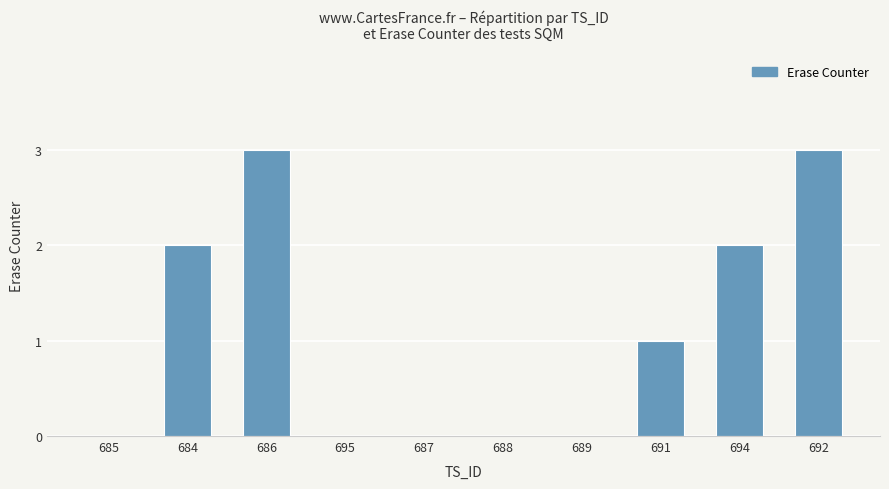

What is the greatest value displayed?

3